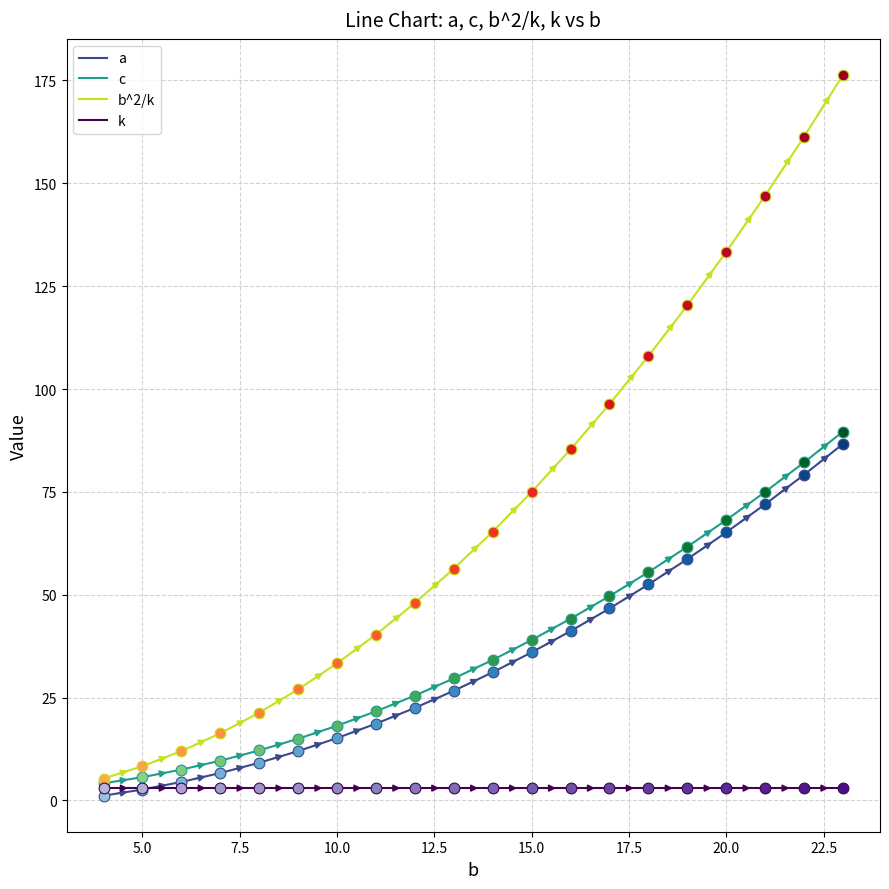

Which series has the largest total across all categories?

b^2/k